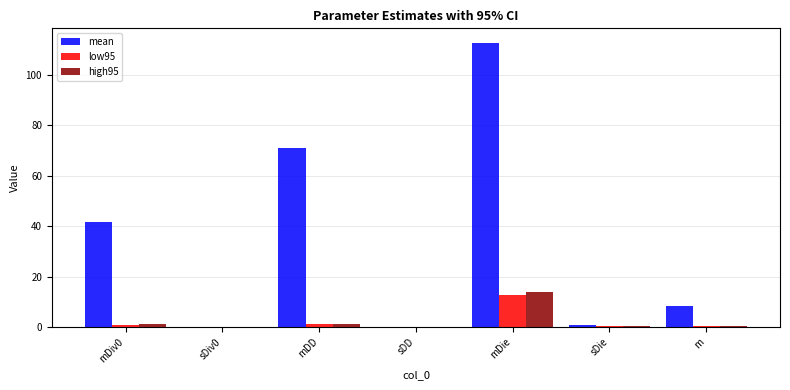

Is it true that low95 equals 12.7 at mDie?

True